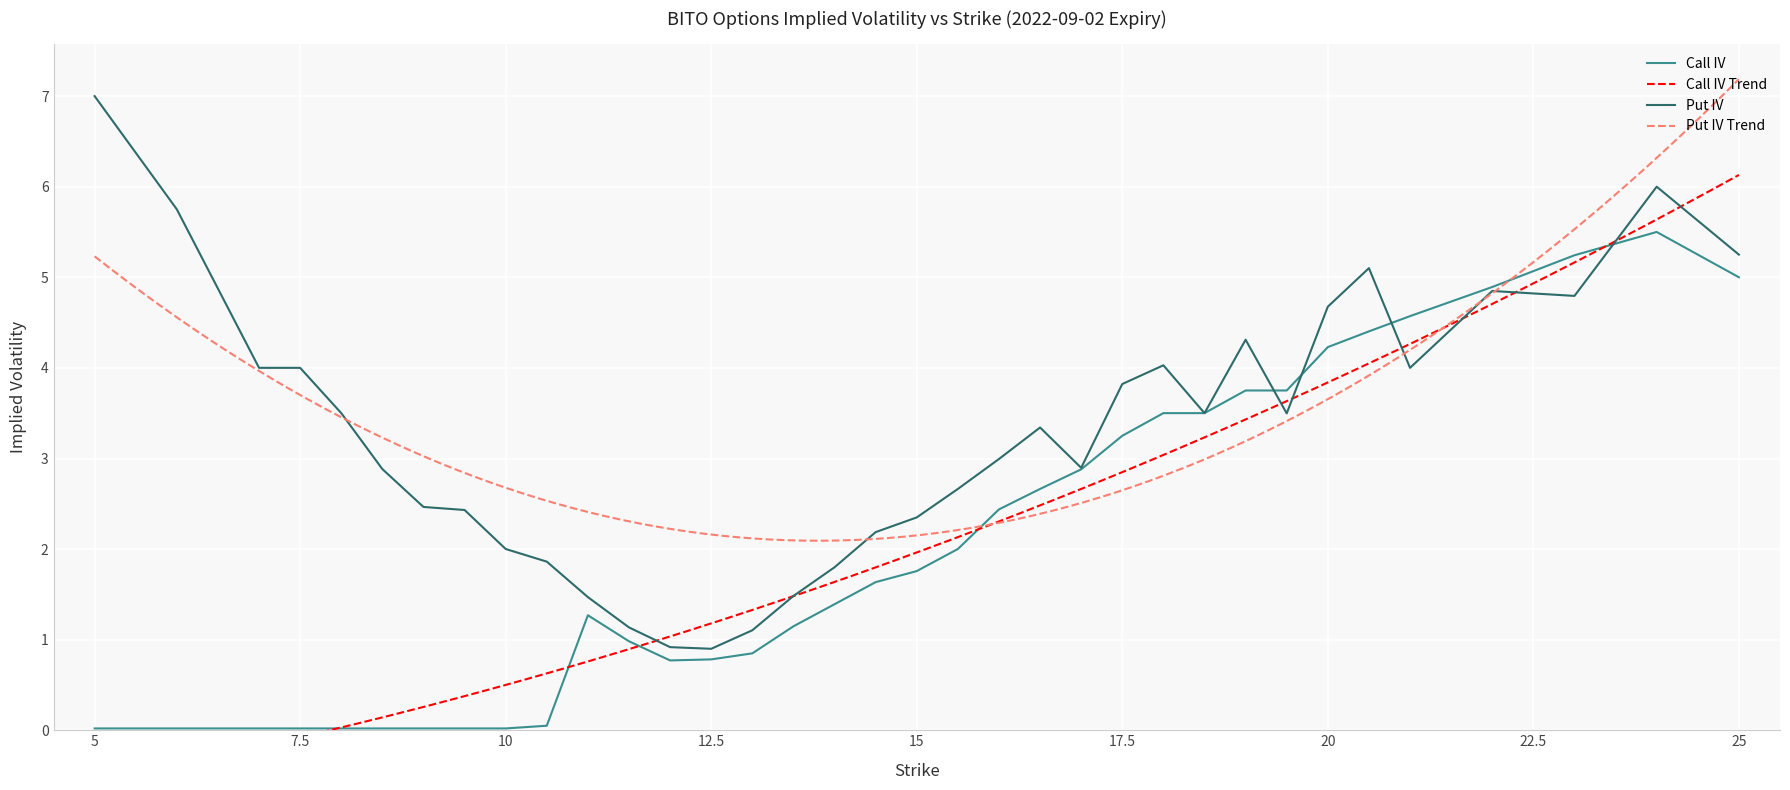

What is the difference between the Call IV values at 18.5 and 20.5?

0.9